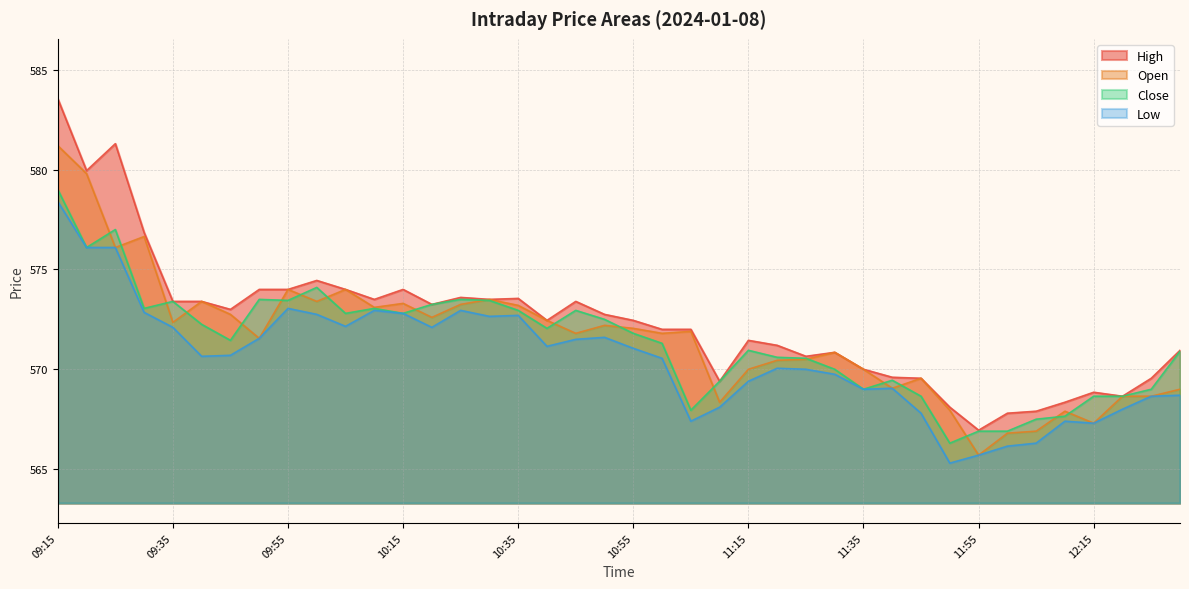

Where does the Close series first go above 571?

09:15